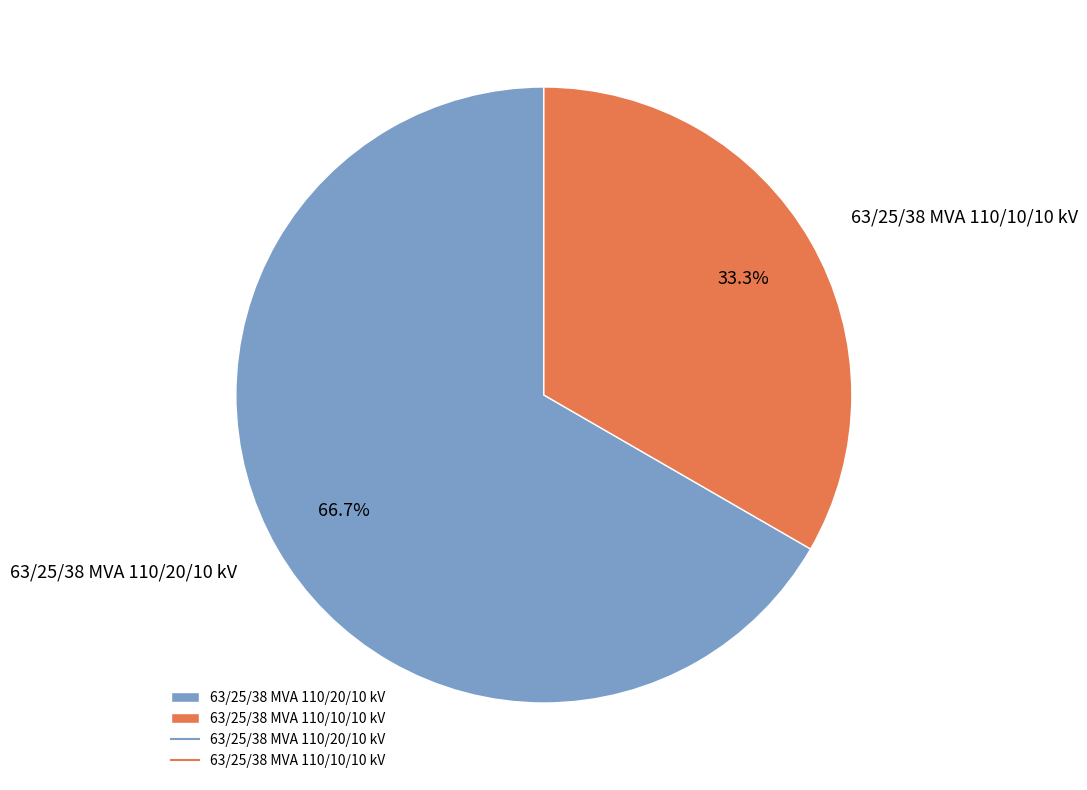

True or false: 63/25/38 MVA 110/20/10 kV accounts for 67% of the total.

True